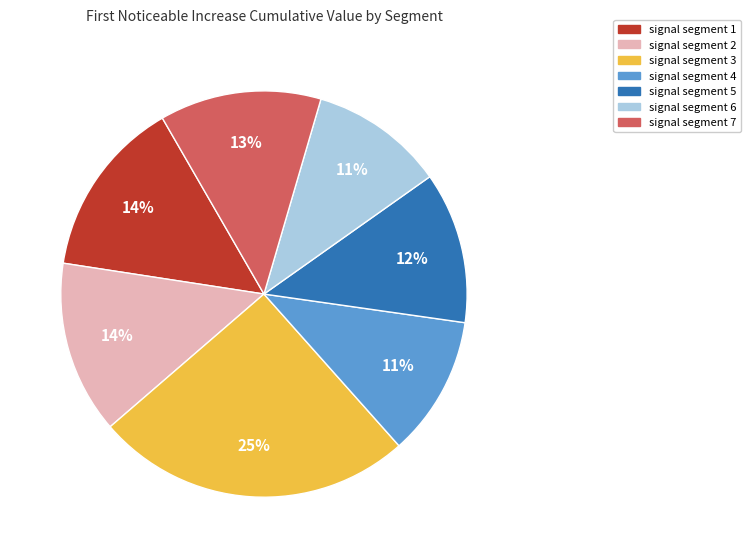

To the nearest percent, what portion does signal segment 1 represent?

14%